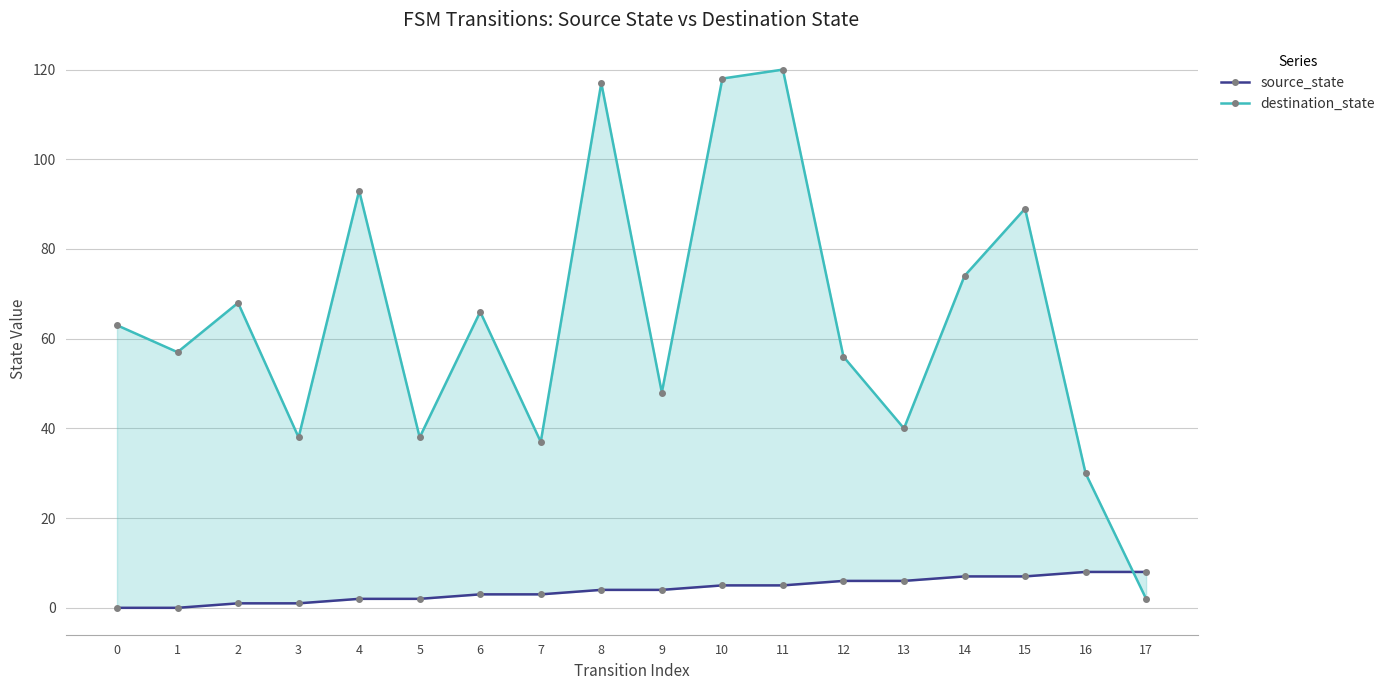

True or false: destination_state and source_state intersect in this chart.

True